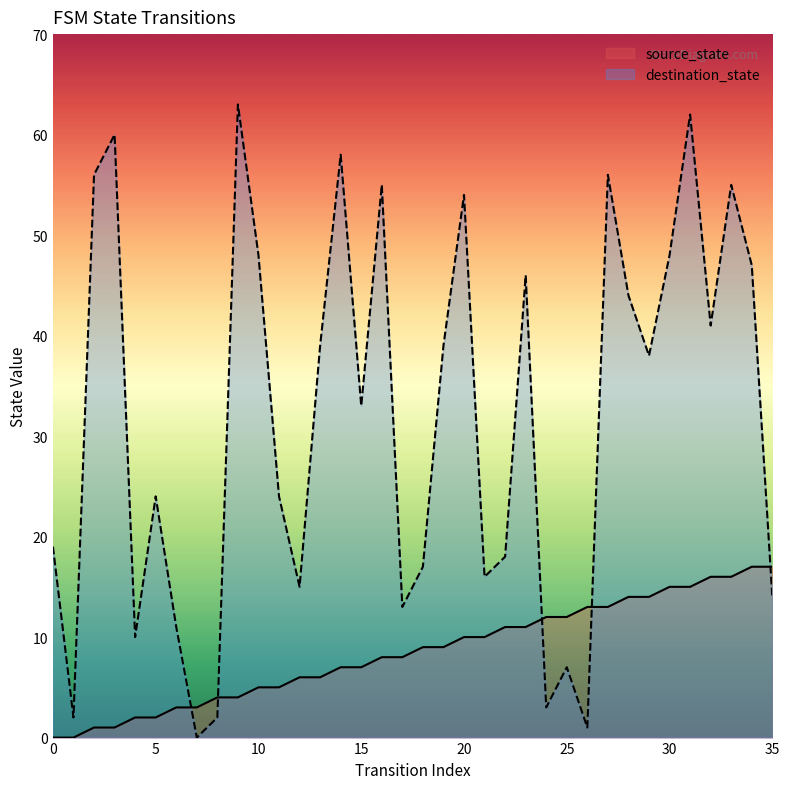

Which category has the highest value in the source_state series?

34